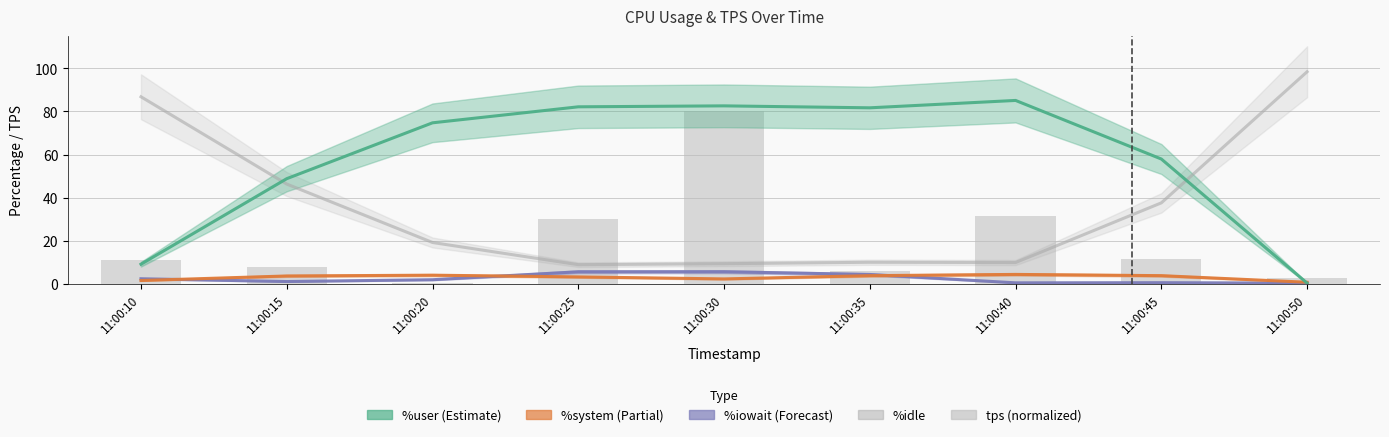

How many groups of bars are there?

9